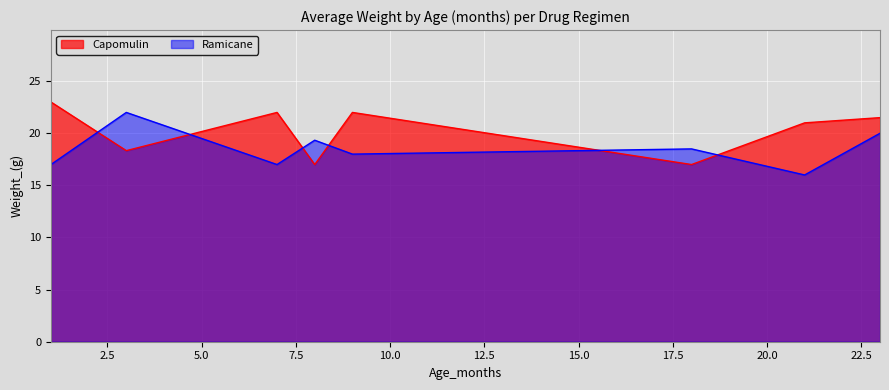

True or false: Ramicane has a value of 9 at 22.

False